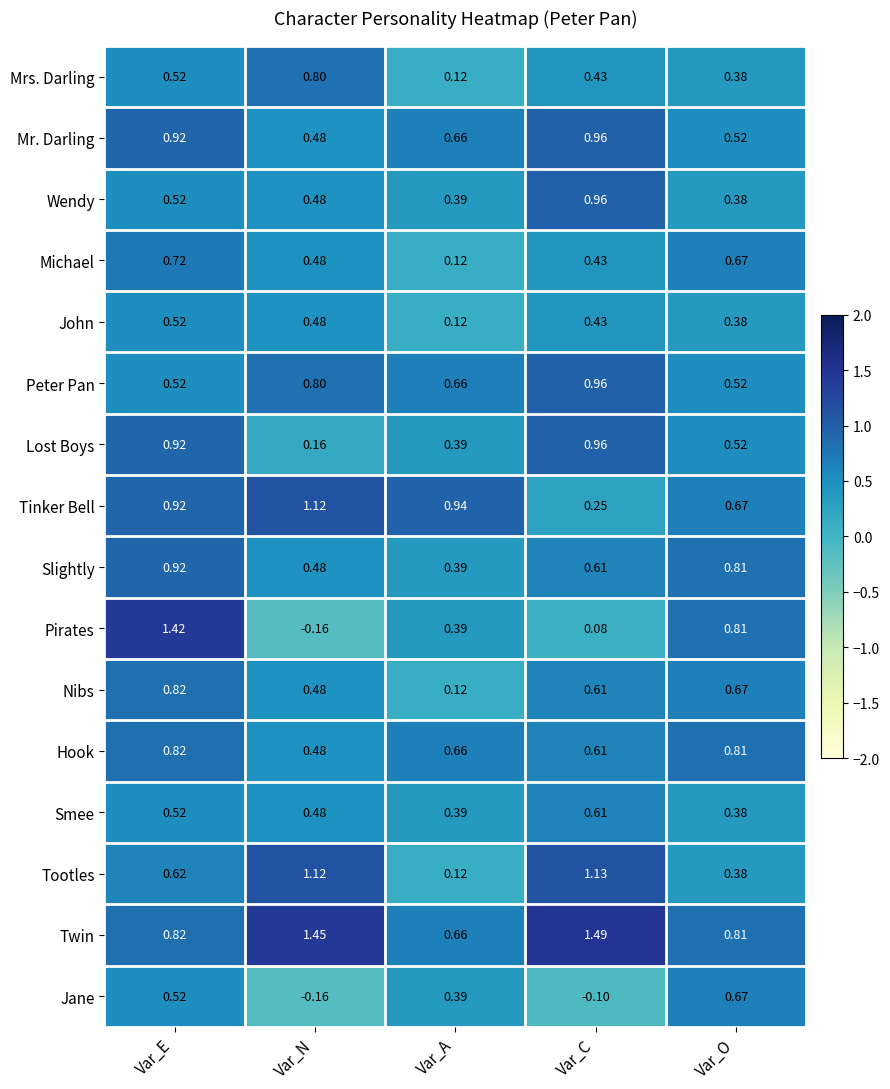

Where is Mrs. Darling nearest to the value 0?

Var_A